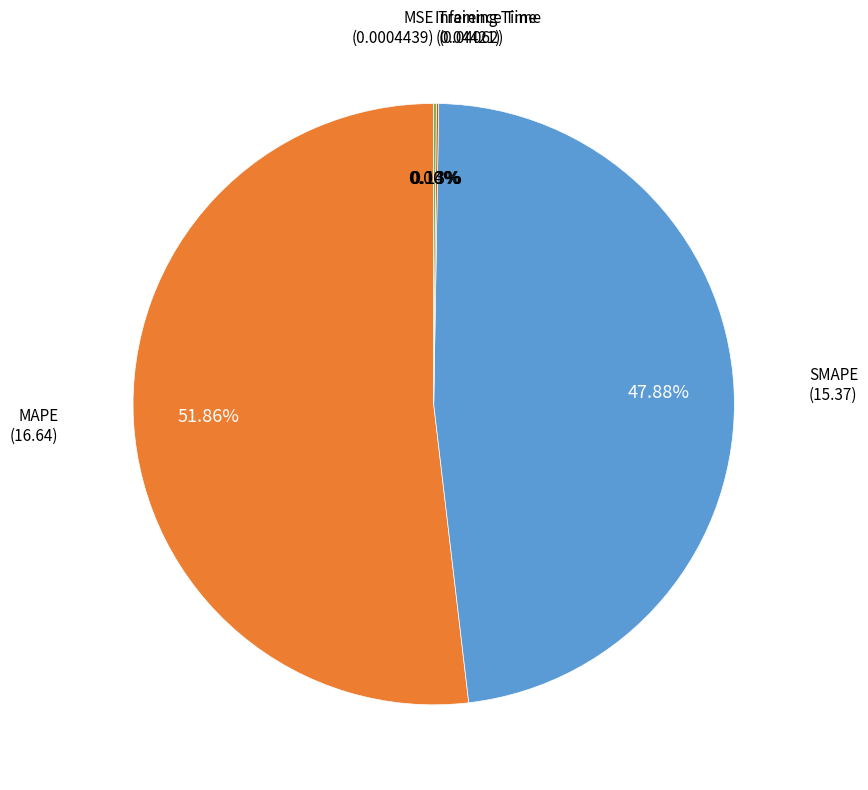

Is there a majority slice in this chart?

Yes